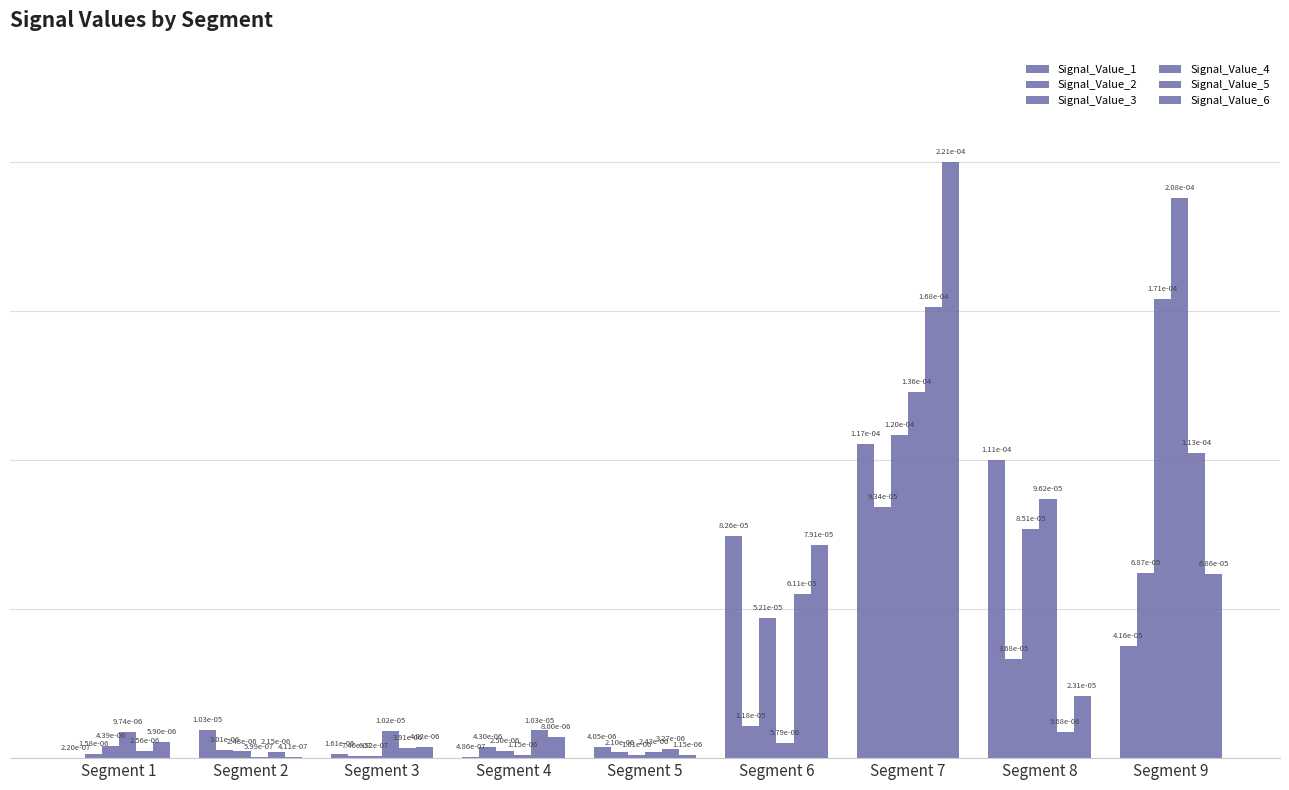

At Segment 7, list the series in order from smallest to largest.

Signal_Value_2, Signal_Value_1, Signal_Value_3, Signal_Value_4, Signal_Value_5, Signal_Value_6